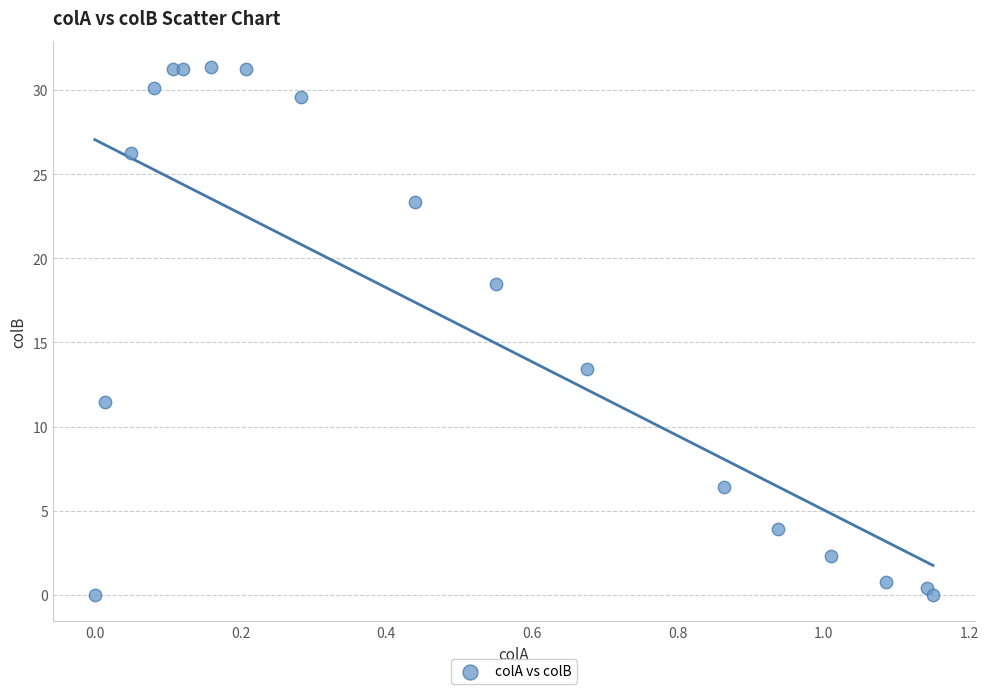

What Y value in the scatter plot is closest to 15?

13.4